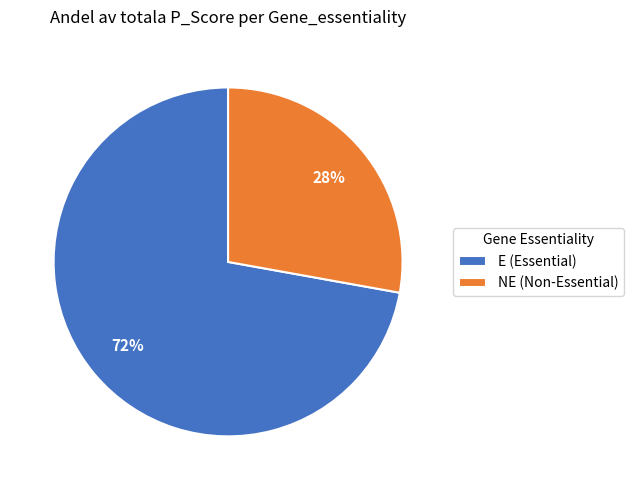

To the nearest percent, what is the average slice percentage?

50%